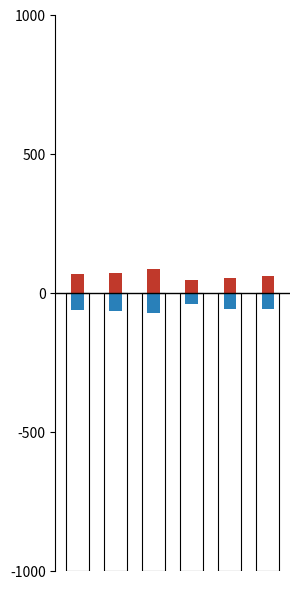

At 5, list the series in order from largest to smallest.

تعداد تخلف سرعت غیر مجاز, تعداد تخلف فاصله غیر مجاز